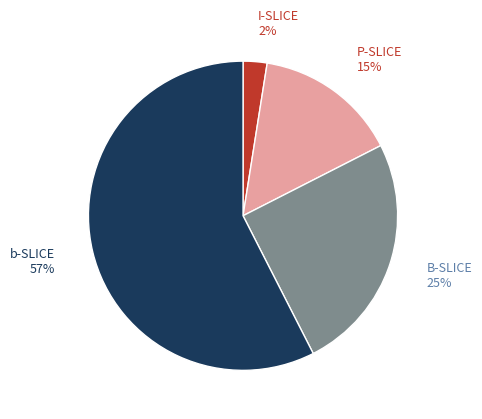

Which category has the smallest portion of the pie?

I-SLICE